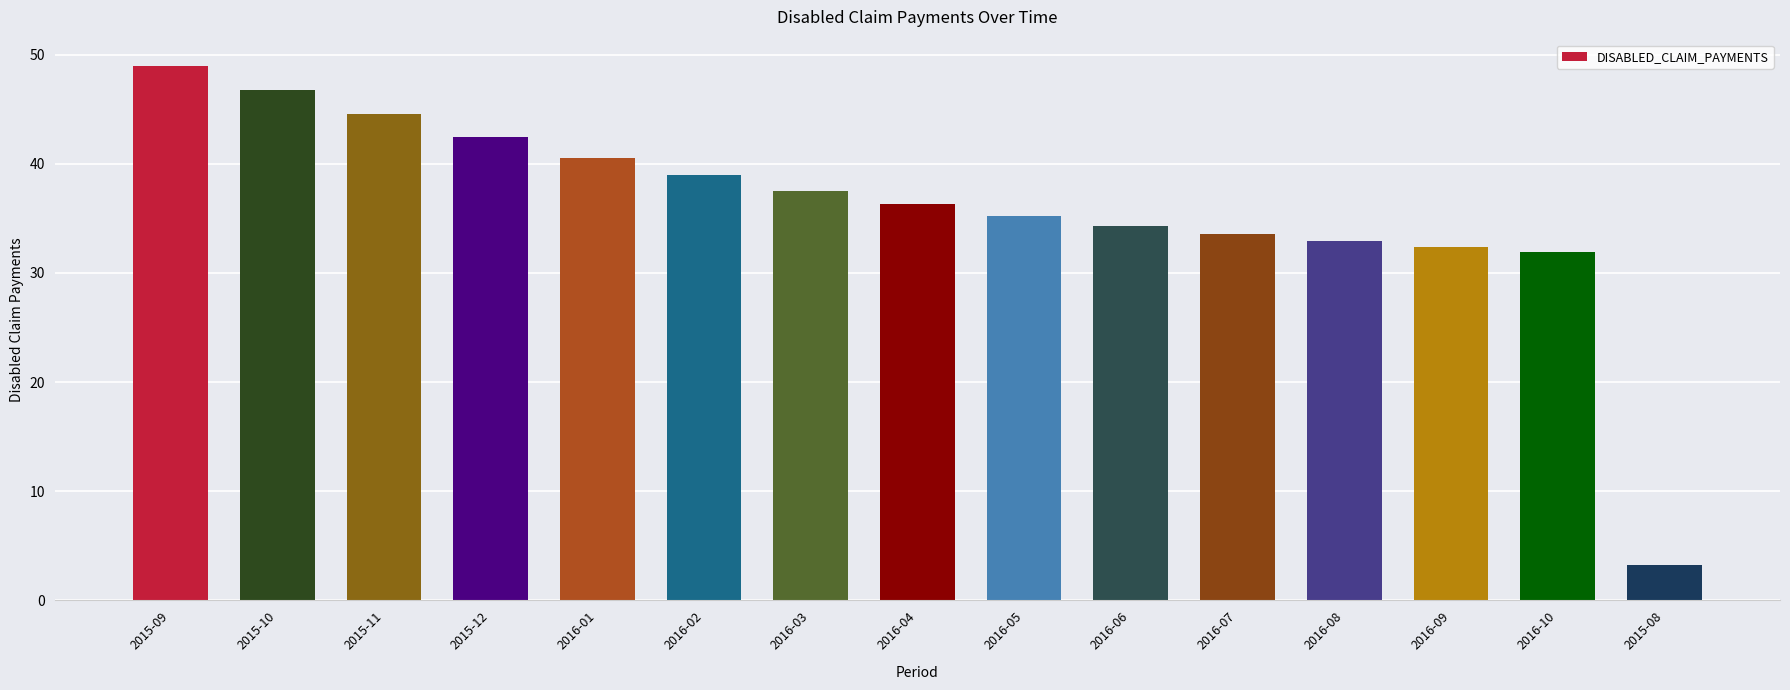

What is the greatest value displayed?

48.9